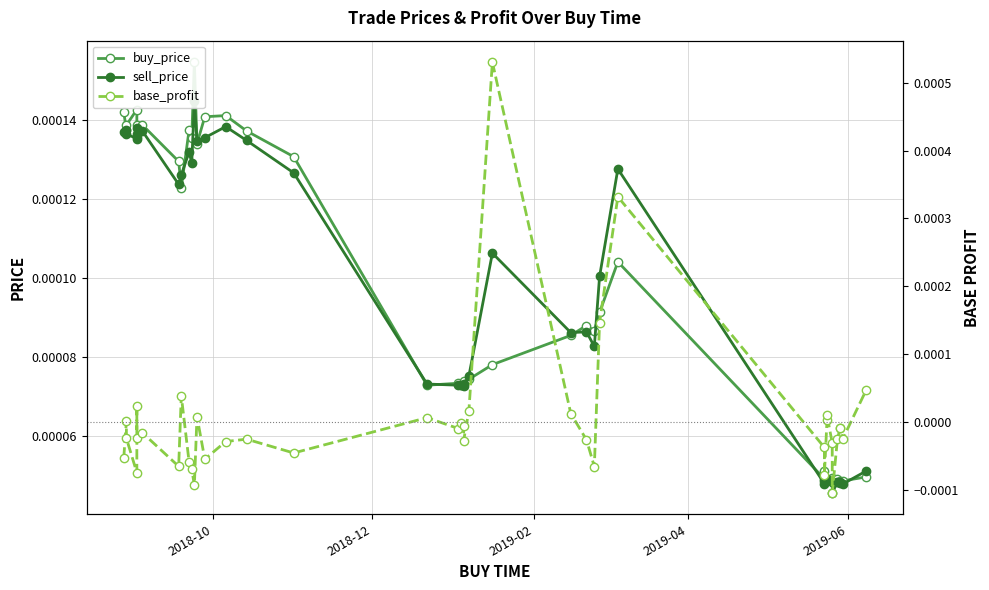

How many distinct data groups are displayed?

3